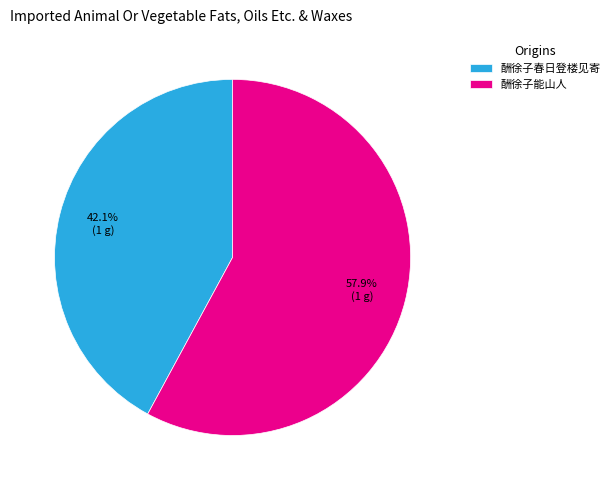

Which slice is the largest?

酬徐子能山人